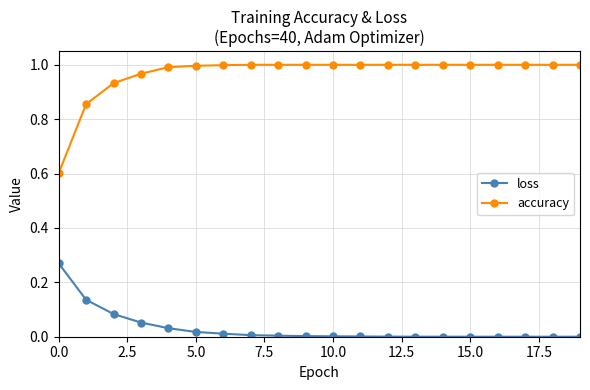

List the series in order of their peak value, highest first.

accuracy, loss